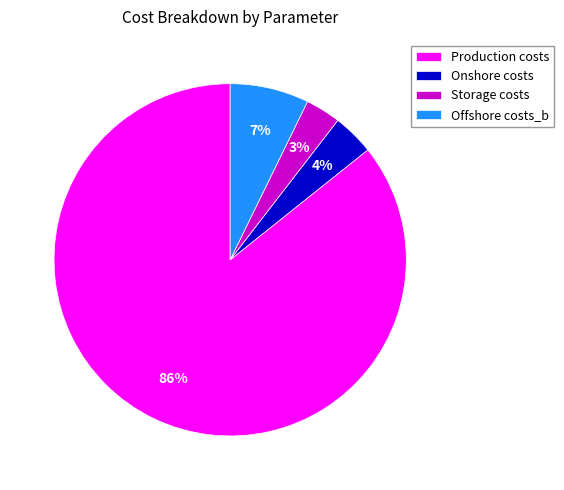

Which slice is the largest?

Production costs